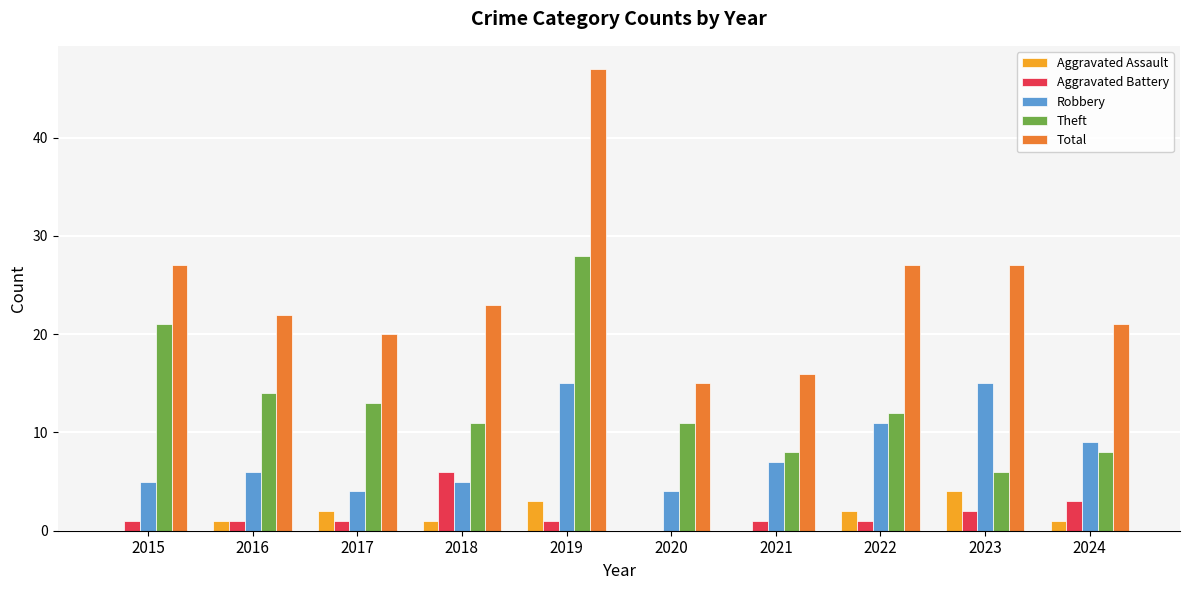

True or false: Aggravated Battery has a value of 1 at 2017.

True